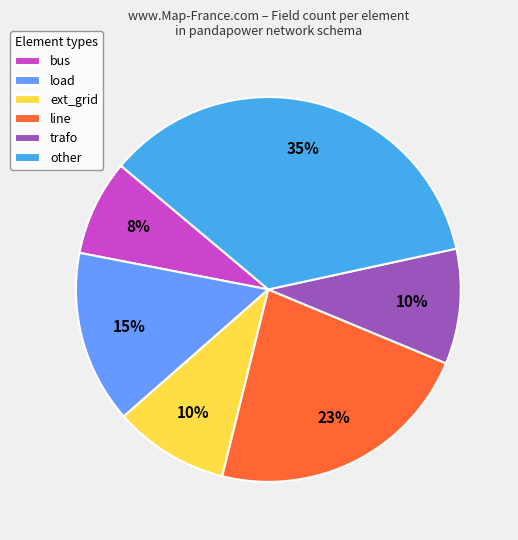

To the nearest percent, what percentage of the pie is bus?

8%